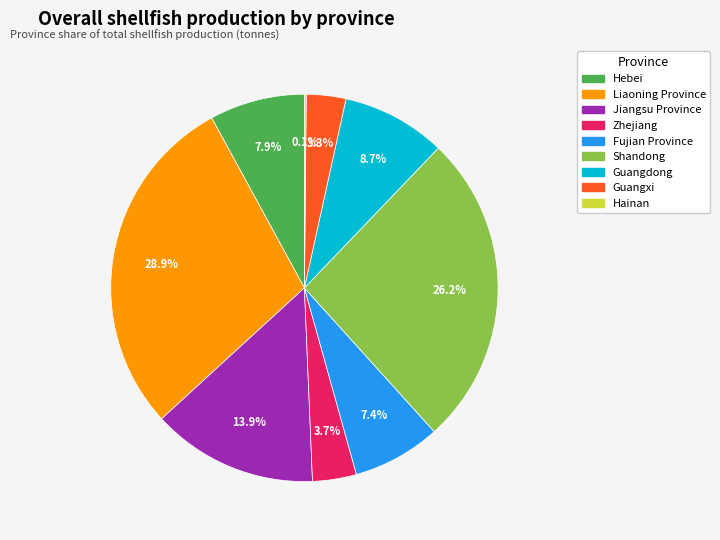

What is the largest slice in the pie chart?

Liaoning Province